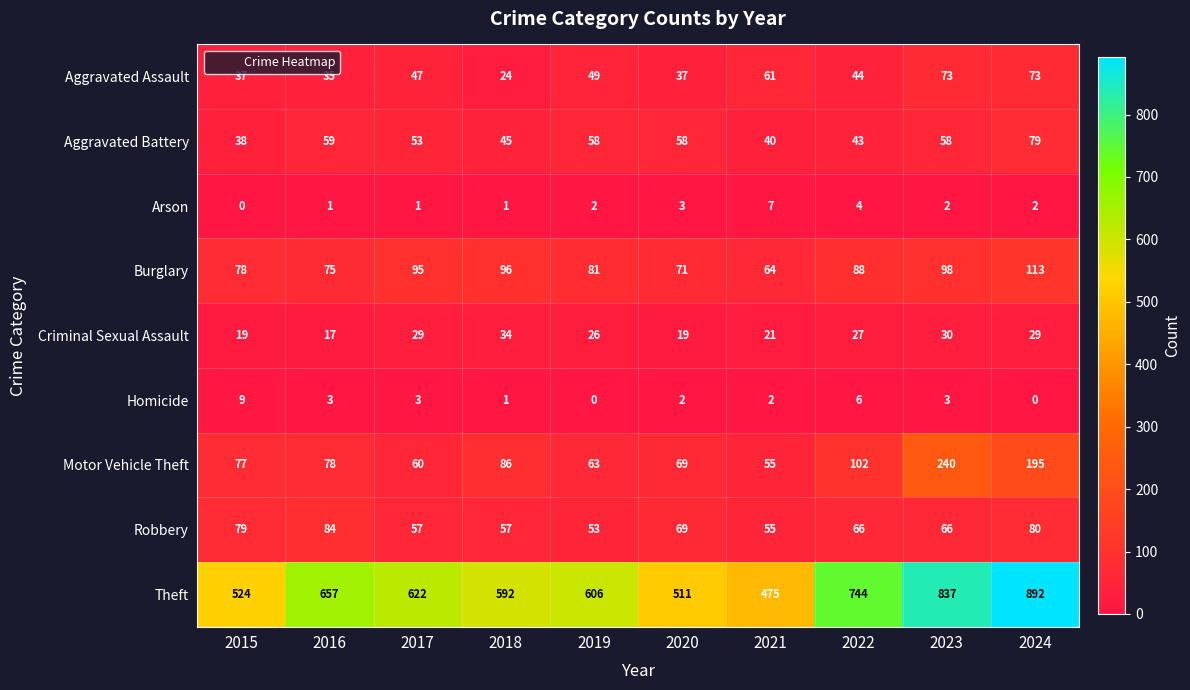

What is the greatest value displayed?

892